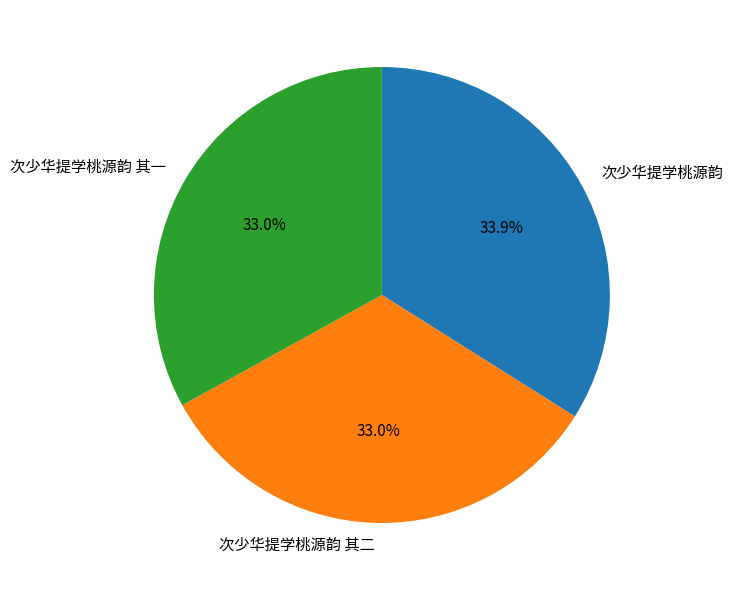

How many segments does this pie chart have?

3